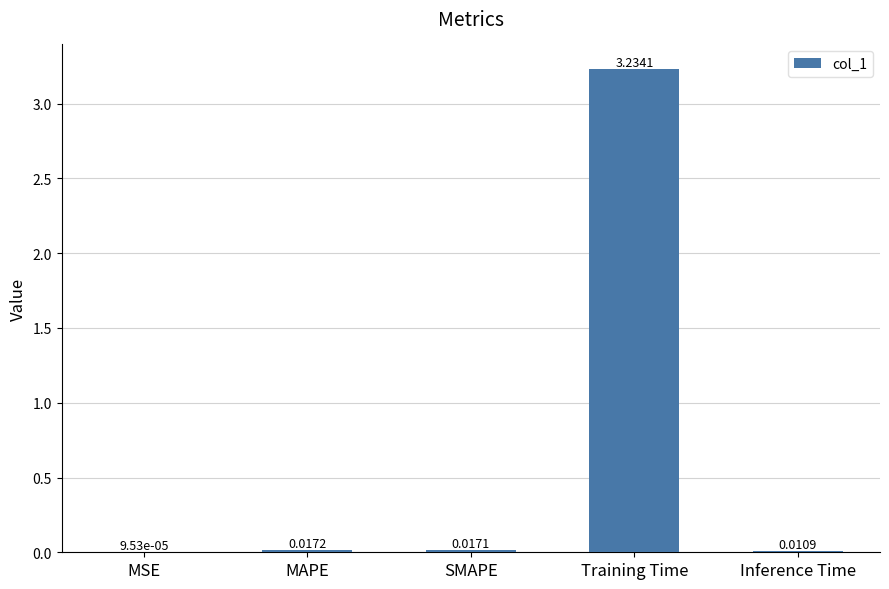

What is the average value?

0.7